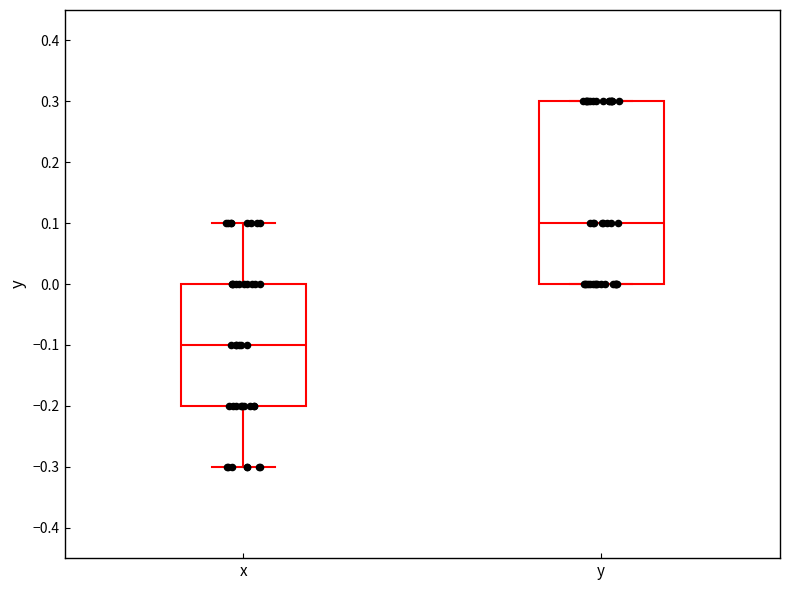

Which box is the tallest, from its lower edge to its upper edge?

y